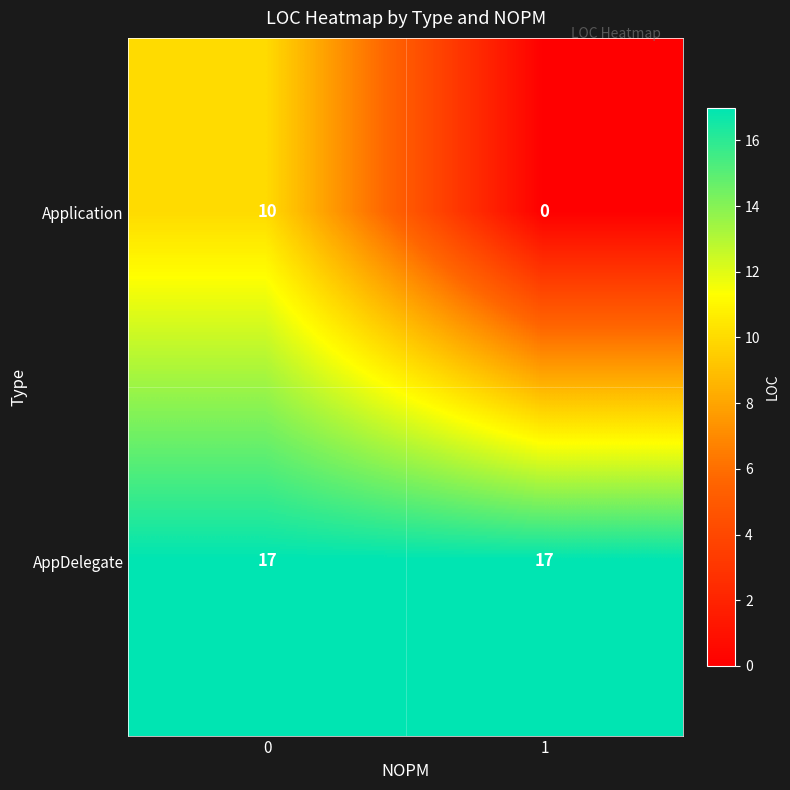

Count the number of categories in the chart.

2